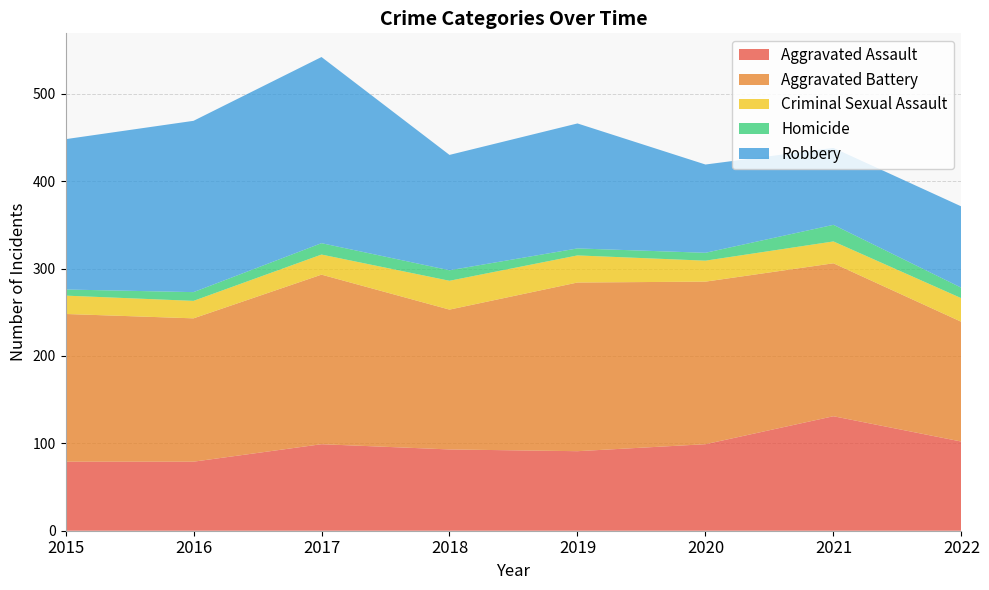

Reading left to right, extract all data points from this chart.

Aggravated Assault: 79	79	99	93	91	99	131	102
Aggravated Battery: 169	164	194	160	193	186	175	137
Criminal Sexual Assault: 21	20	23	33	31	24	25	27
Homicide: 7	10	13	12	8	9	19	12
Robbery: 172	196	213	132	143	101	88	93